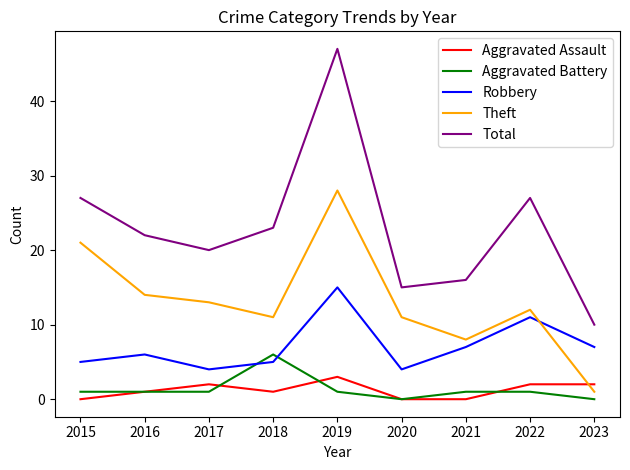

What is the difference between the highest and lowest values at 2020?

15